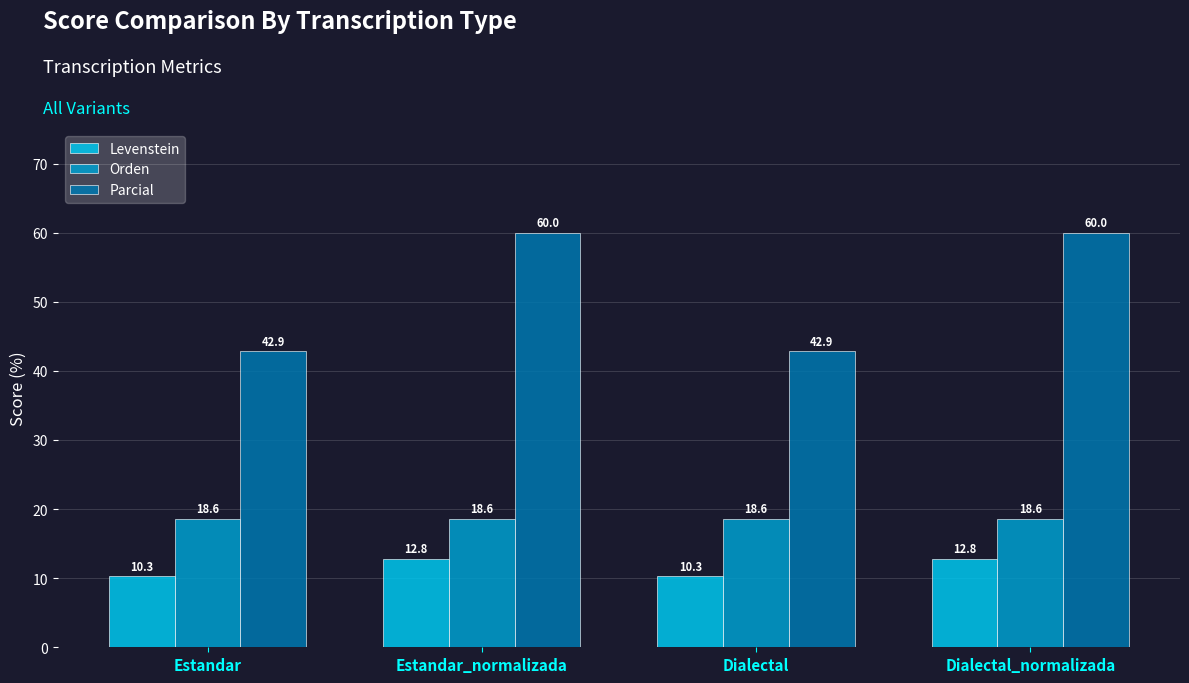

The Orden series shows 18.6 at Dialectal_normalizada. True or false?

True